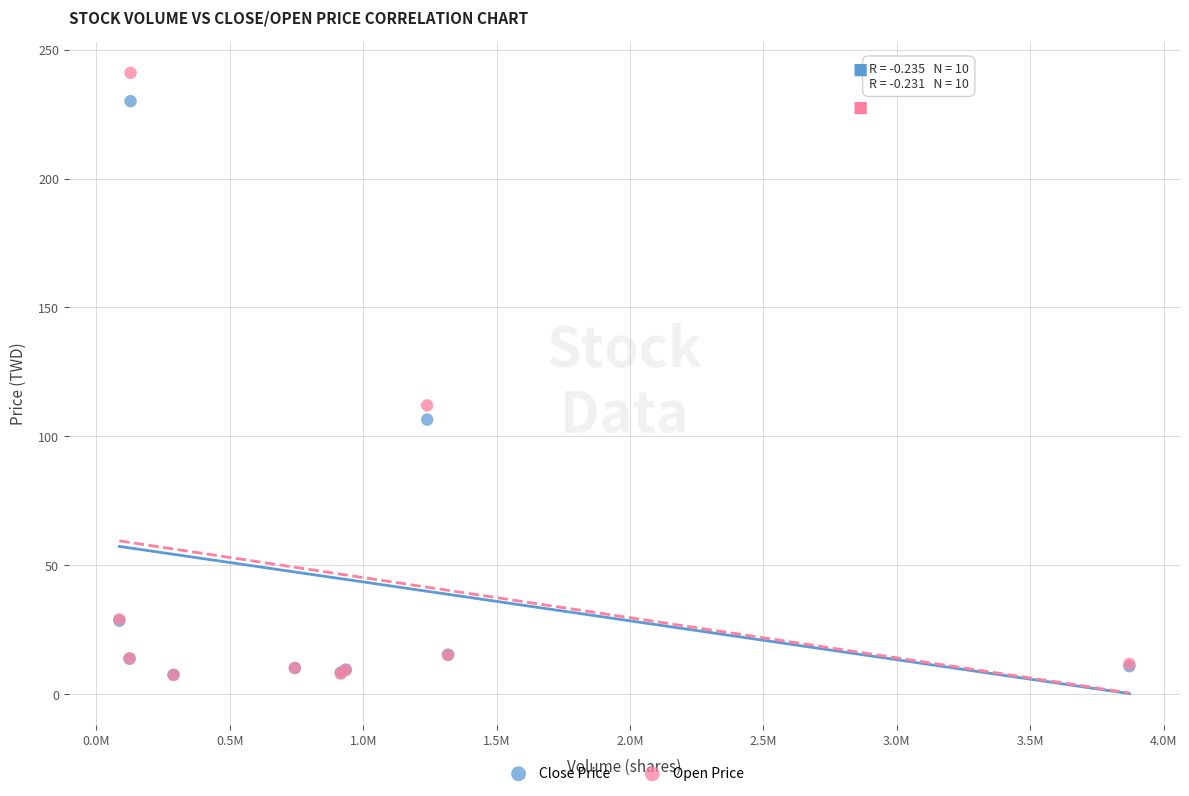

In the Close Price series, what Y value is closest to 118?

106.5